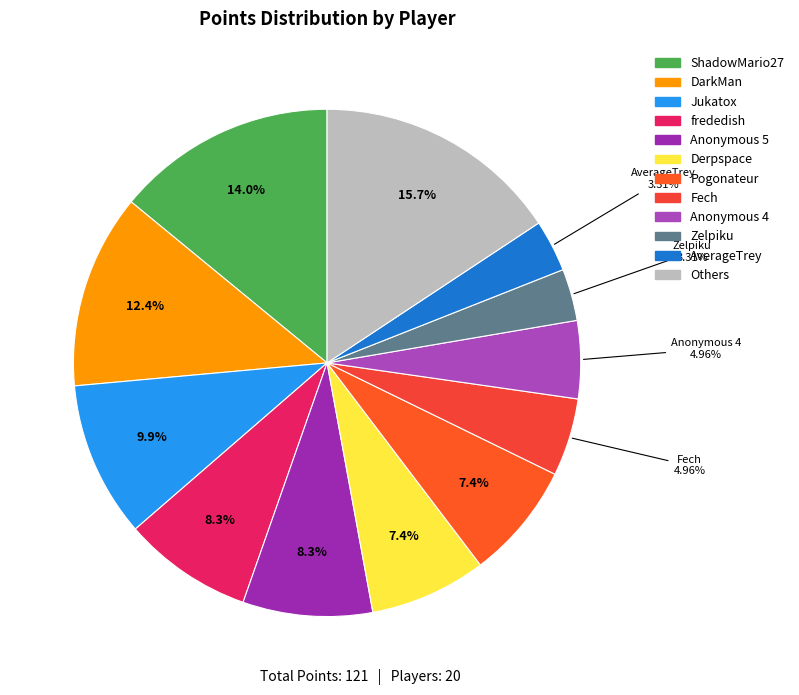

Which category has the biggest portion of the pie?

Others